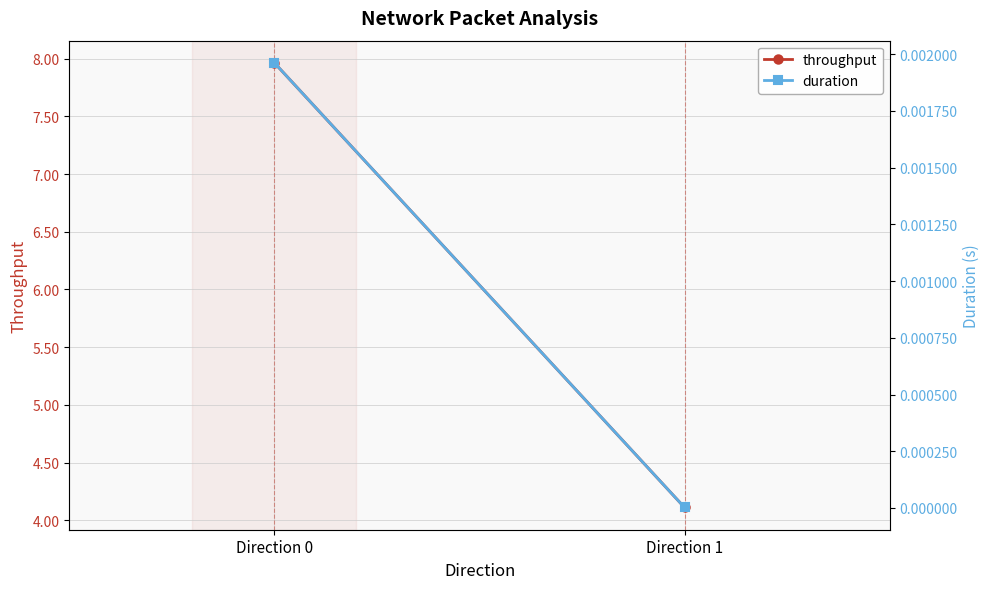

What is the highest value of the throughput series?

8.0